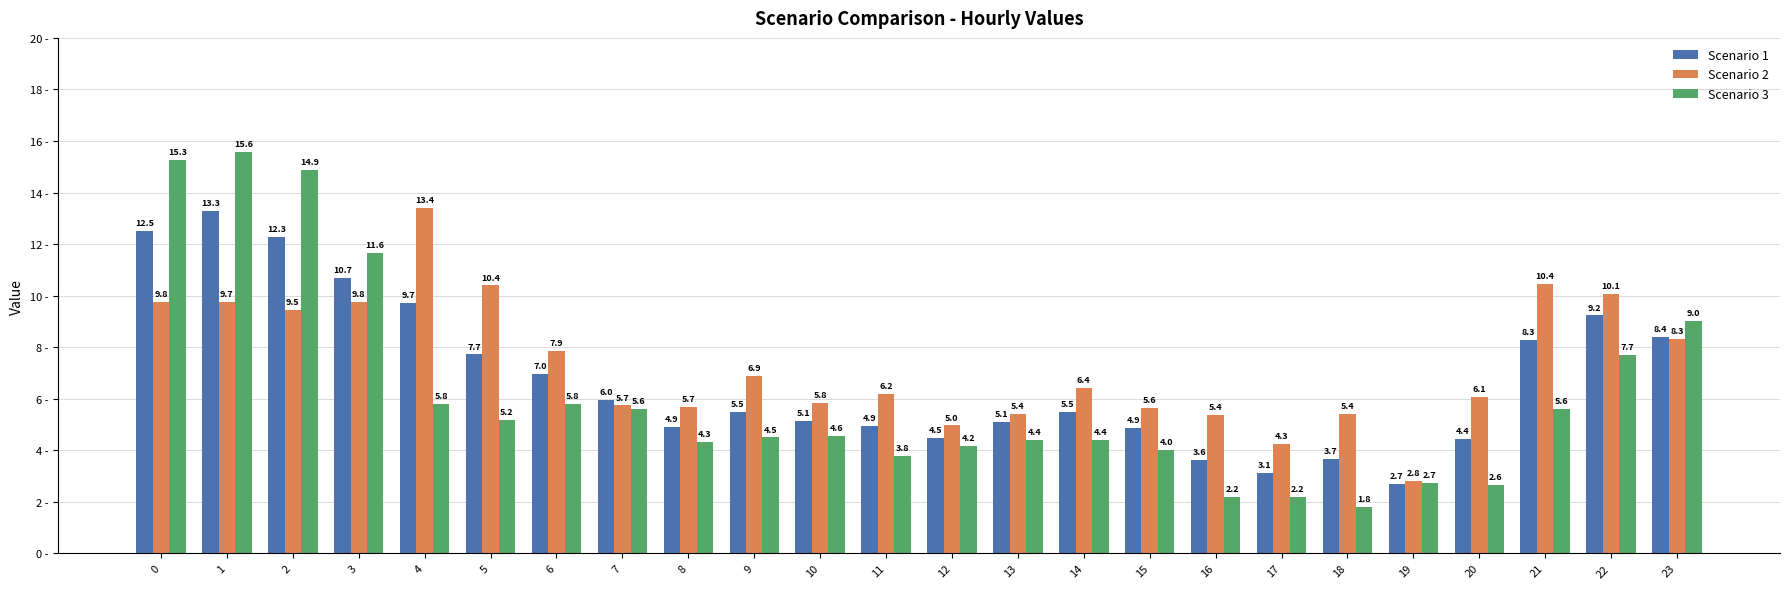

What is the difference between the Scenario 2 values at 19 and 11?

3.4